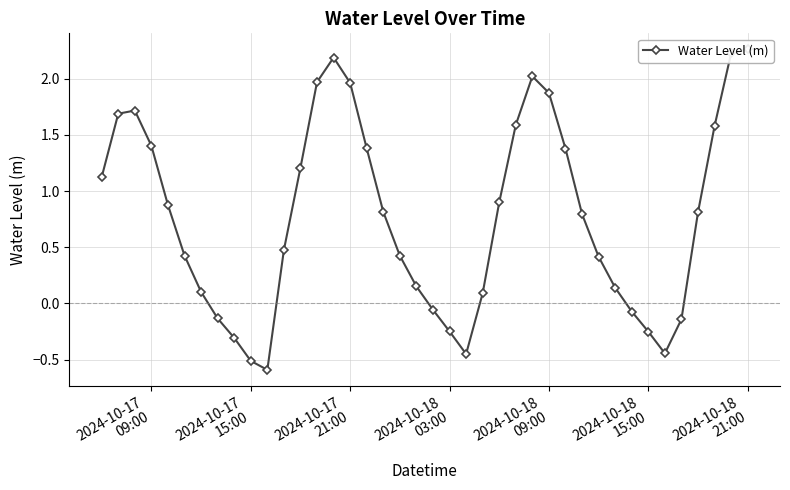

True or false: the data has more than 2 interior local peaks.

True